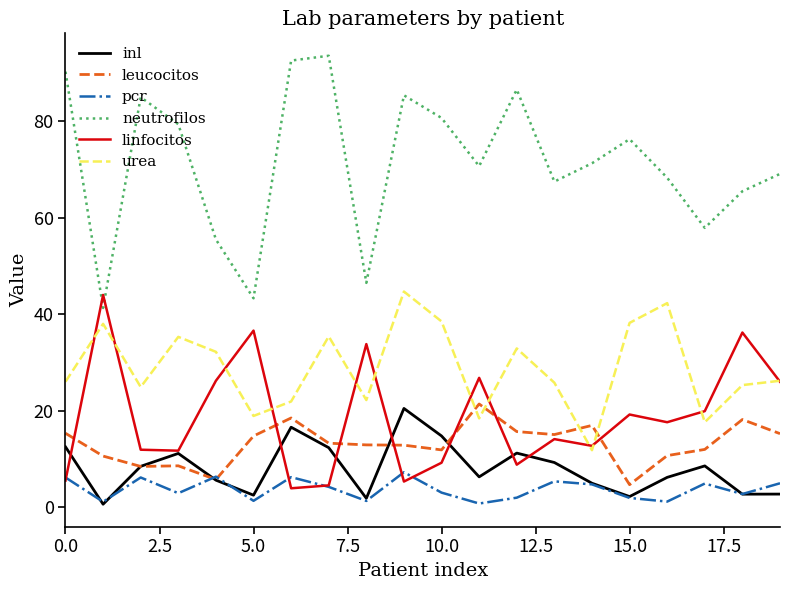

True or false: neutrofilos and leucocitos cross at least once.

False